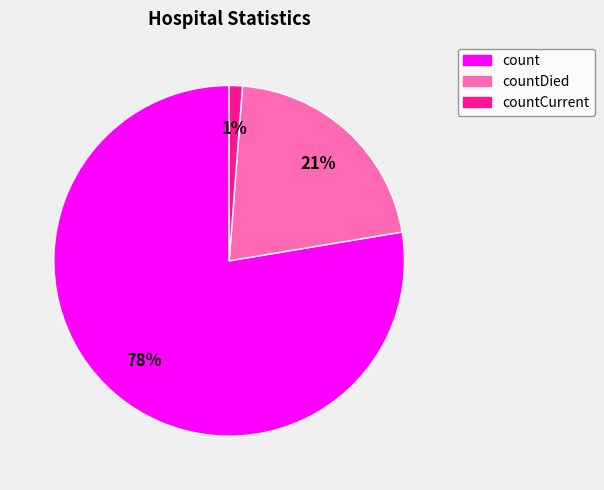

Is it true that count is 84% of the pie?

False